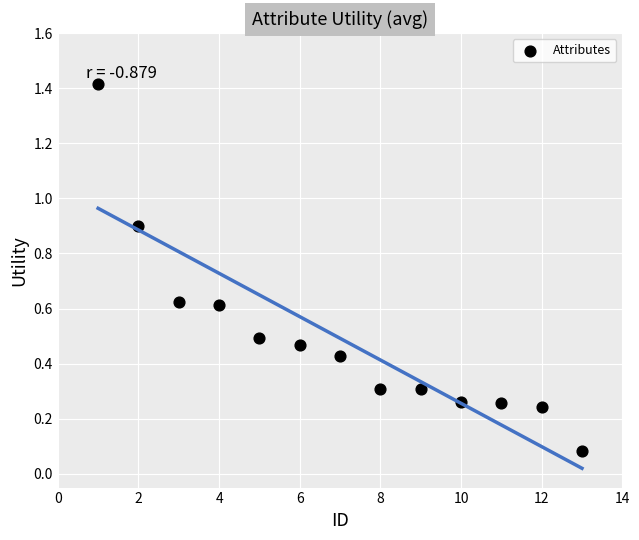

What is the range of Y values (max minus min)?

1.3